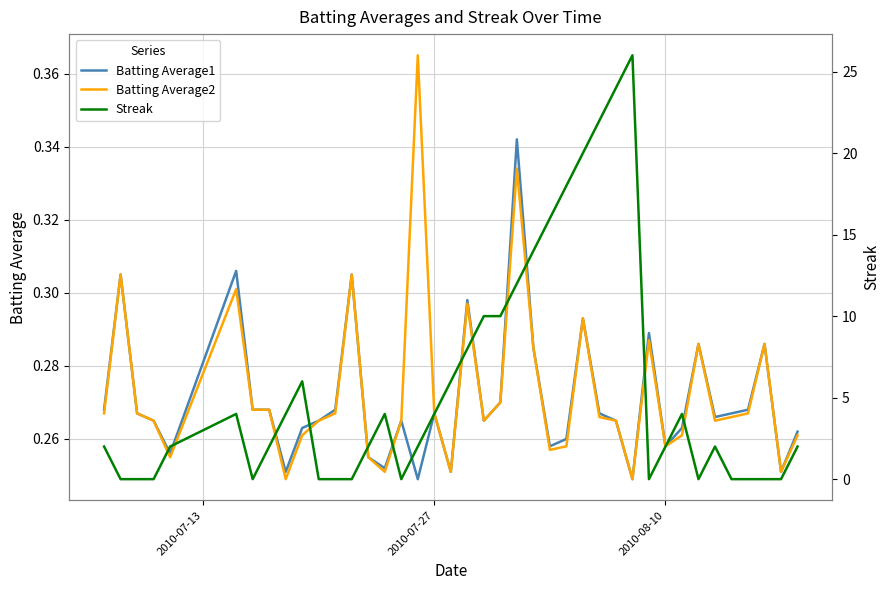

What is the maximum value for Streak?

26.0